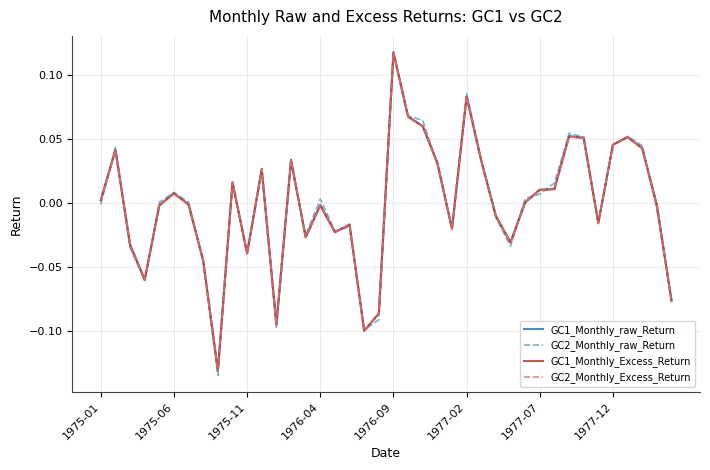

True or false: GC2_Monthly_Excess_Return has more than 2 points higher than both neighbors.

True